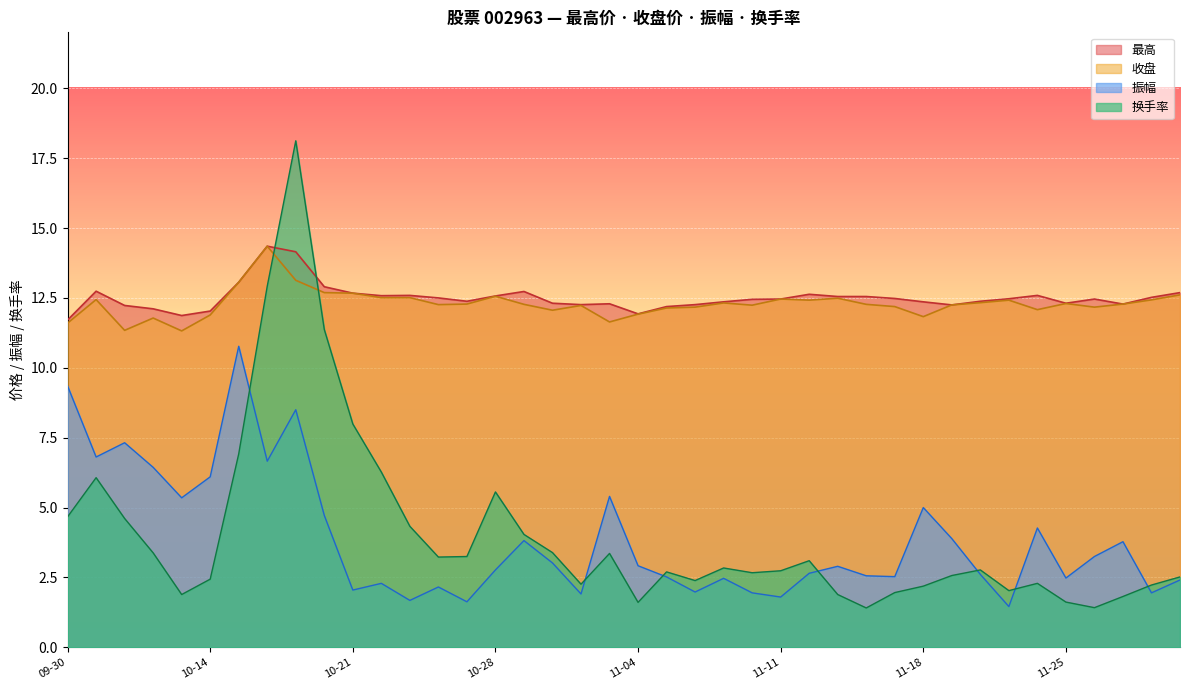

What is the sum of the 换手率 values at 2024-11-22 and 2024-10-25?

5.5